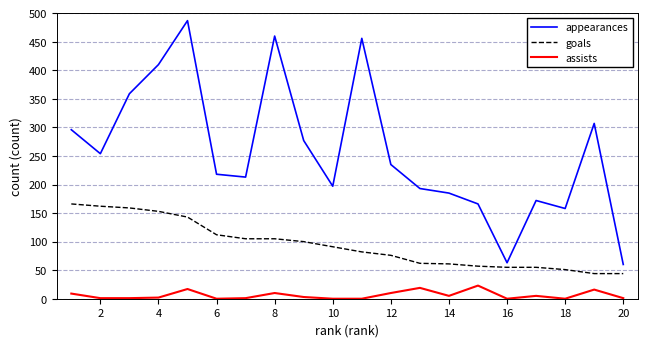

List the series in order of their peak value, lowest first.

assists, goals, appearances